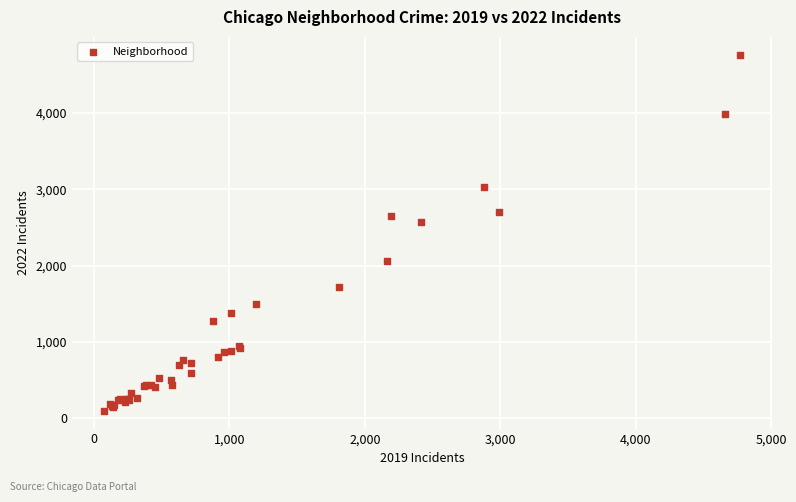

What Y value in the scatter plot is closest to 2431?

2566